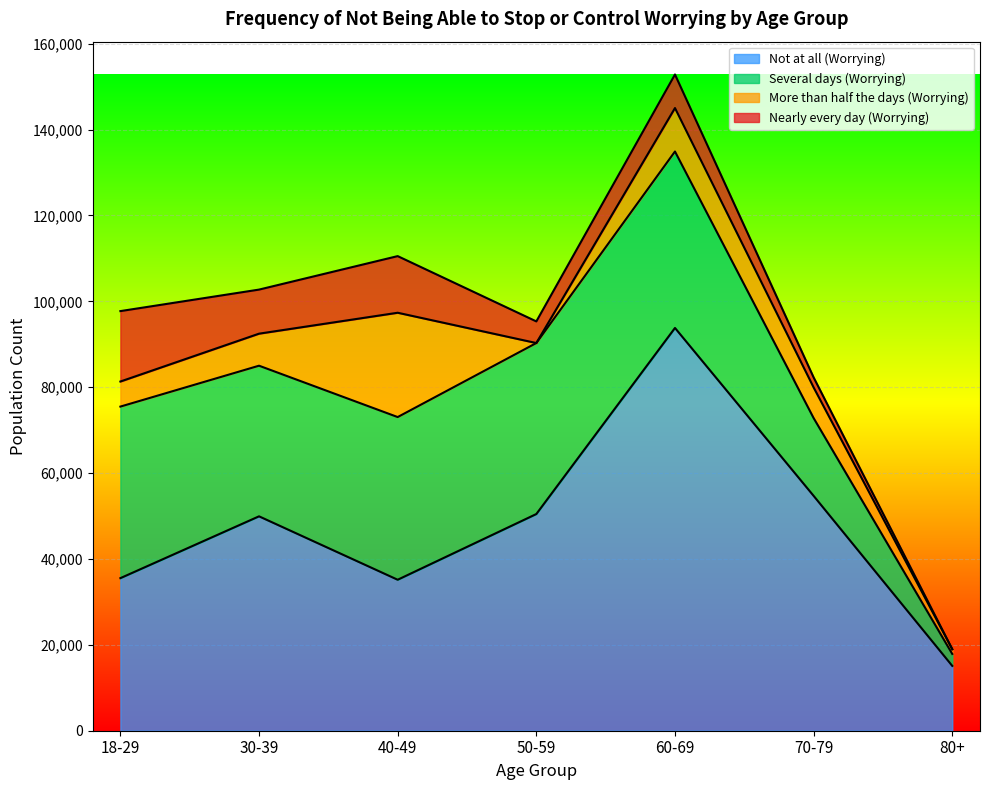

What is the difference between the maximum and minimum values in the Several days (Worrying) series?

38310